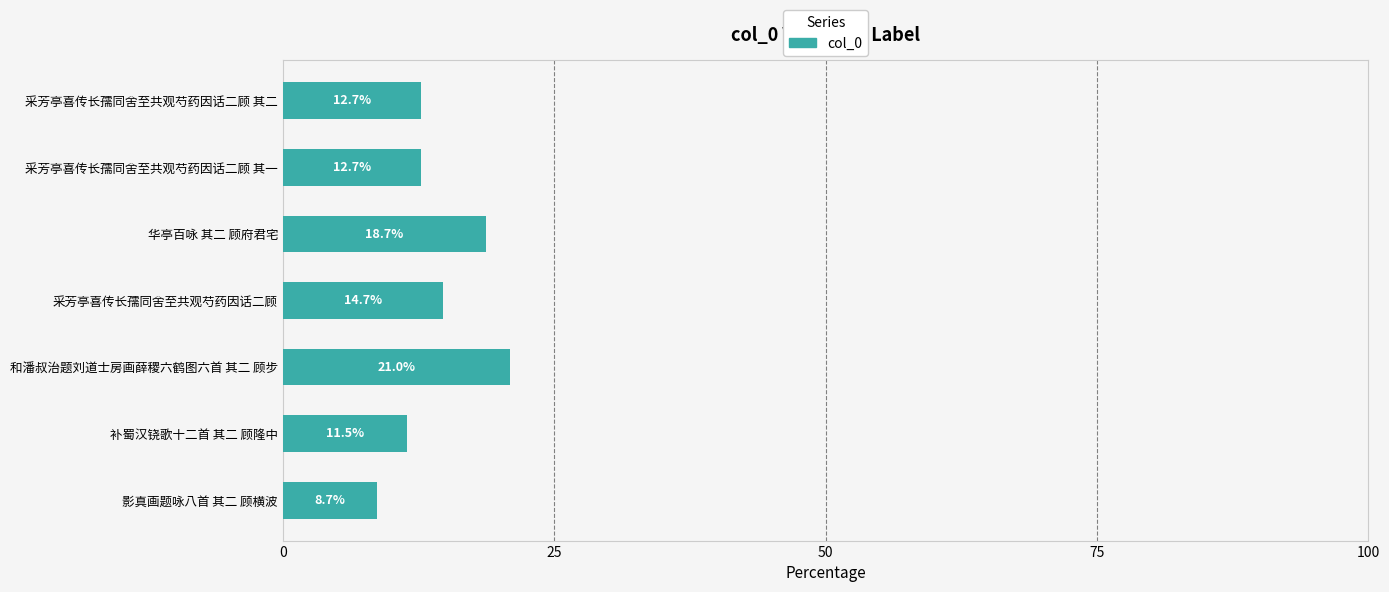

Reading bottom to top, extract all data points from this chart.

影真画题咏八首 其二 顾横波=8.7	补蜀汉铙歌十二首 其二 顾隆中=11.5	和潘叔治题刘道士房画薛稷六鹤图六首 其二 顾步=21.0	采芳亭喜传长孺同舍至共观芍药因话二顾=14.7	华亭百咏 其二 顾府君宅=18.7	采芳亭喜传长孺同舍至共观芍药因话二顾 其一=12.7	采芳亭喜传长孺同舍至共观芍药因话二顾 其二=12.7